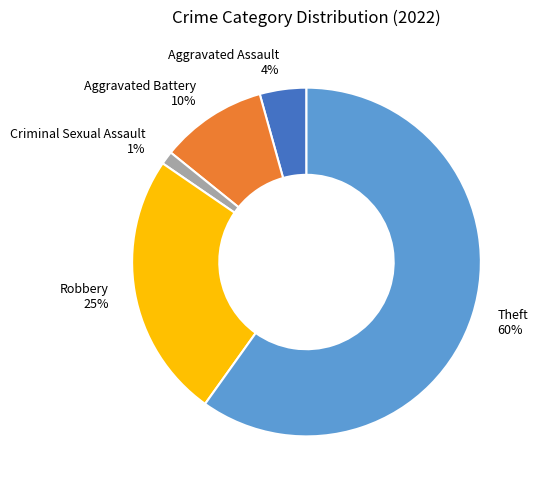

To the nearest percent, what is the difference between the Criminal Sexual Assault and Aggravated Assault slice percentages?

3%